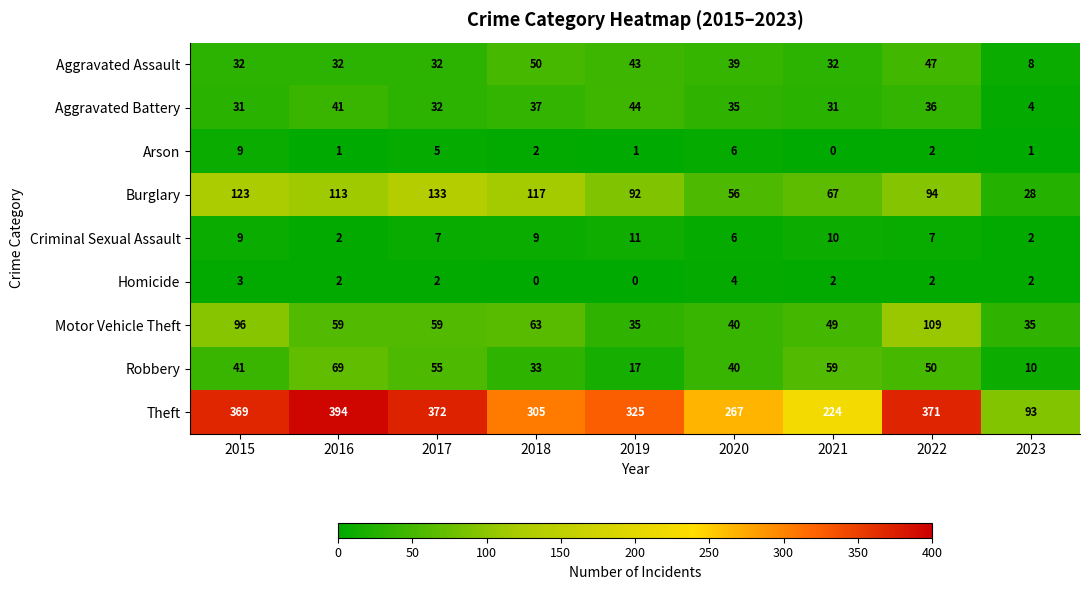

What is the spread (max minus min) of values at 2020?

263